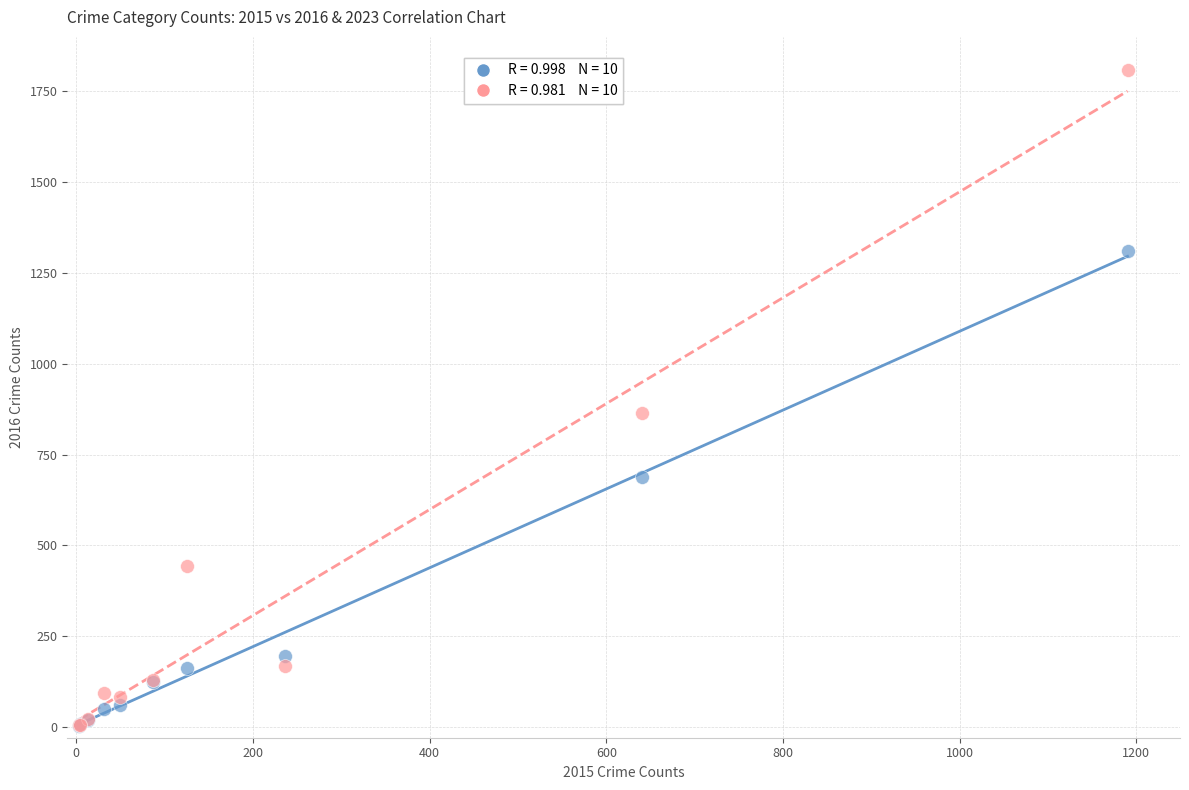

Across all series, what Y value is closest to 906?

864